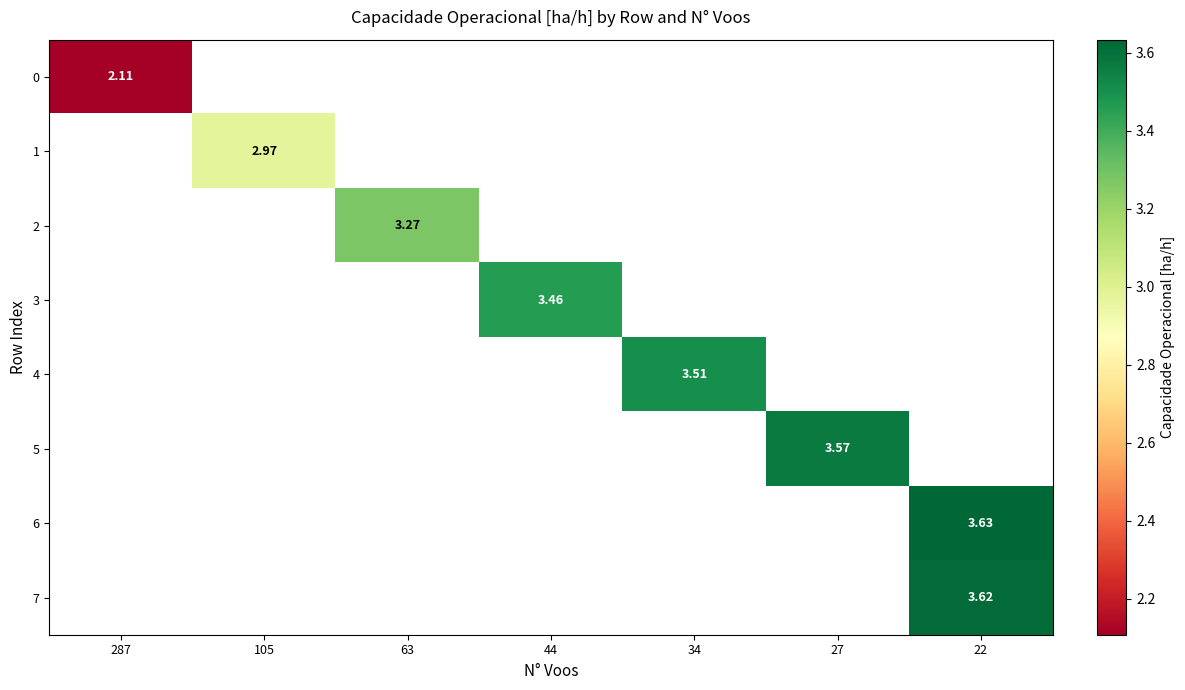

Rank the categories by row_0 value from lowest to highest.

287, 105, 63, 44, 34, 27, 22